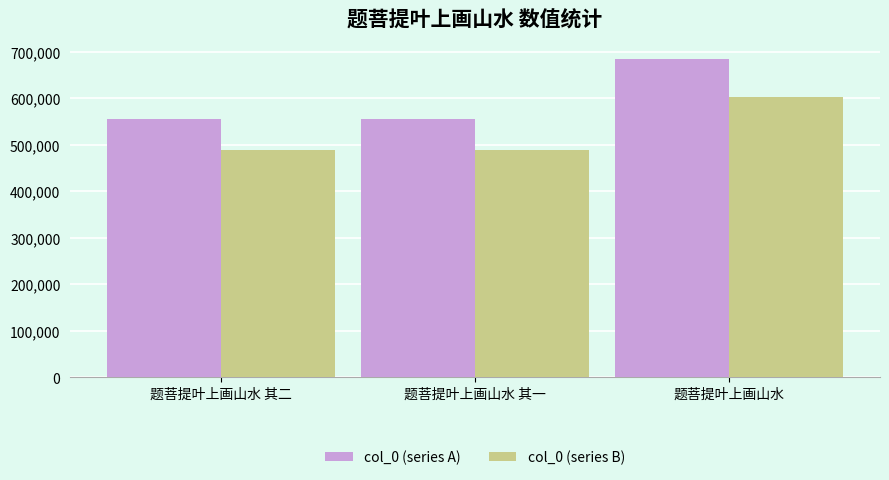

Rank the series by their maximum value, from highest to lowest.

col_0 (series A), col_0 (series B)